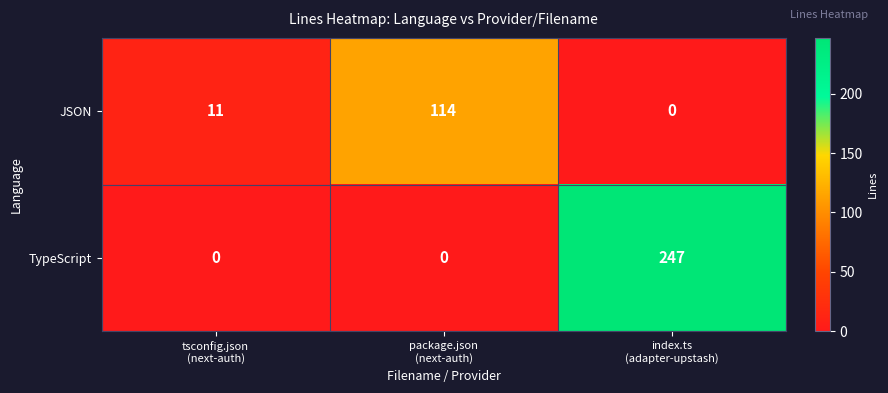

Reading left to right, what are all the values shown in this chart?

JSON: 11	114	0
TypeScript: 0	0	247